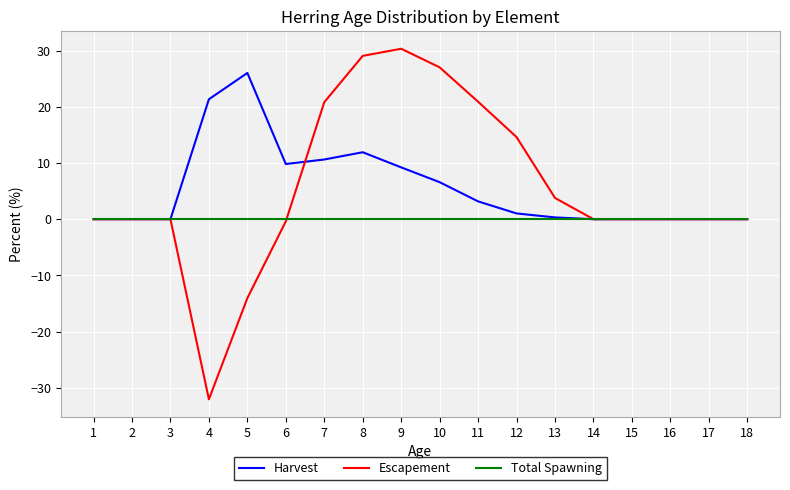

Between 3 and 6, which series saw the biggest shift?

Harvest